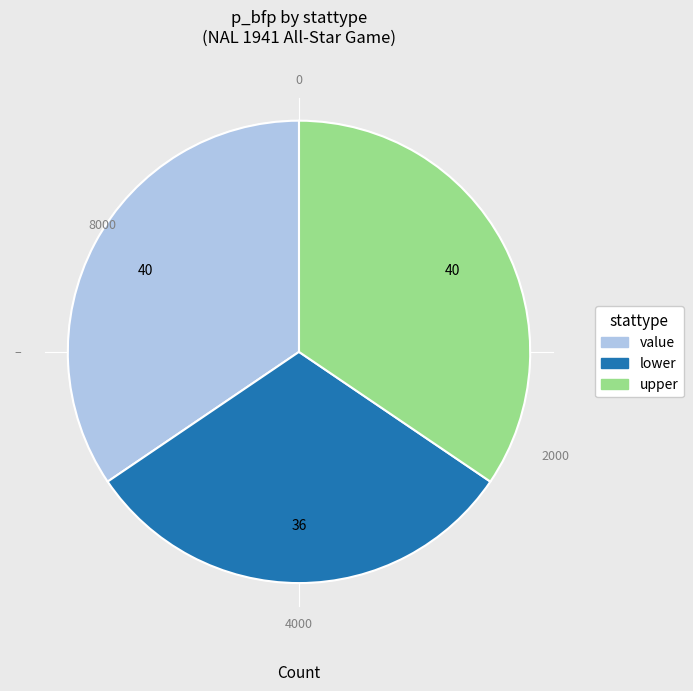

To the nearest percent, what is the difference between the largest and smallest slice percentages?

3%